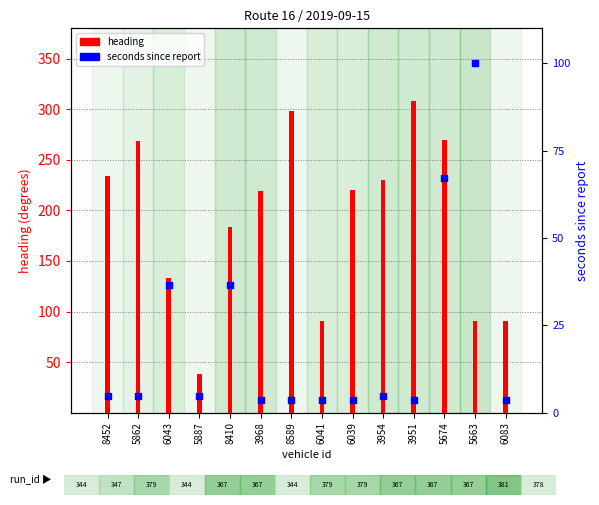

Which series contains the lowest Y value?

seconds since report